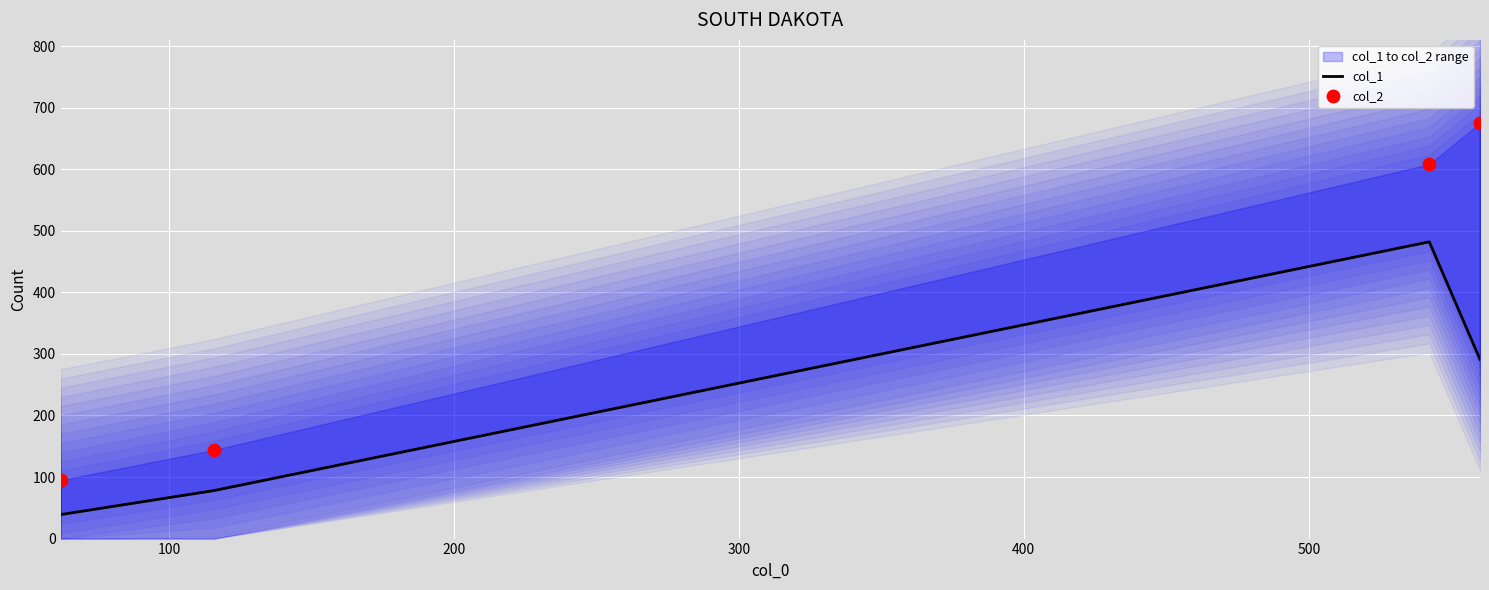

Which series has the largest total across all categories?

col_2